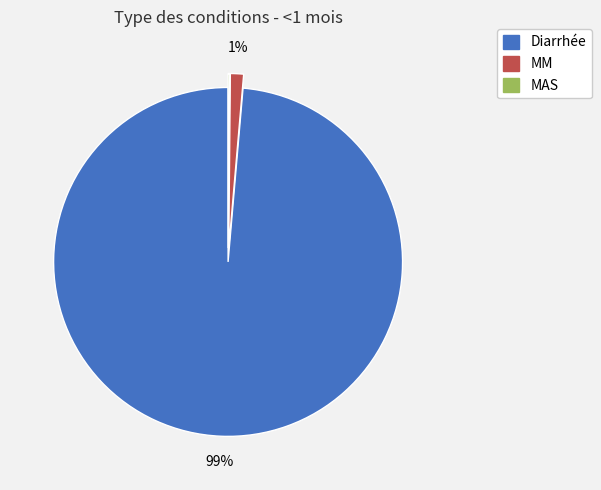

Which slice is the largest?

Diarrhée